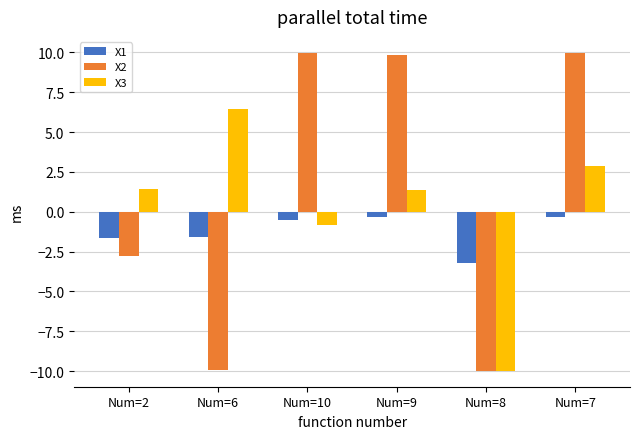

How many positive values does the X2 series have?

3